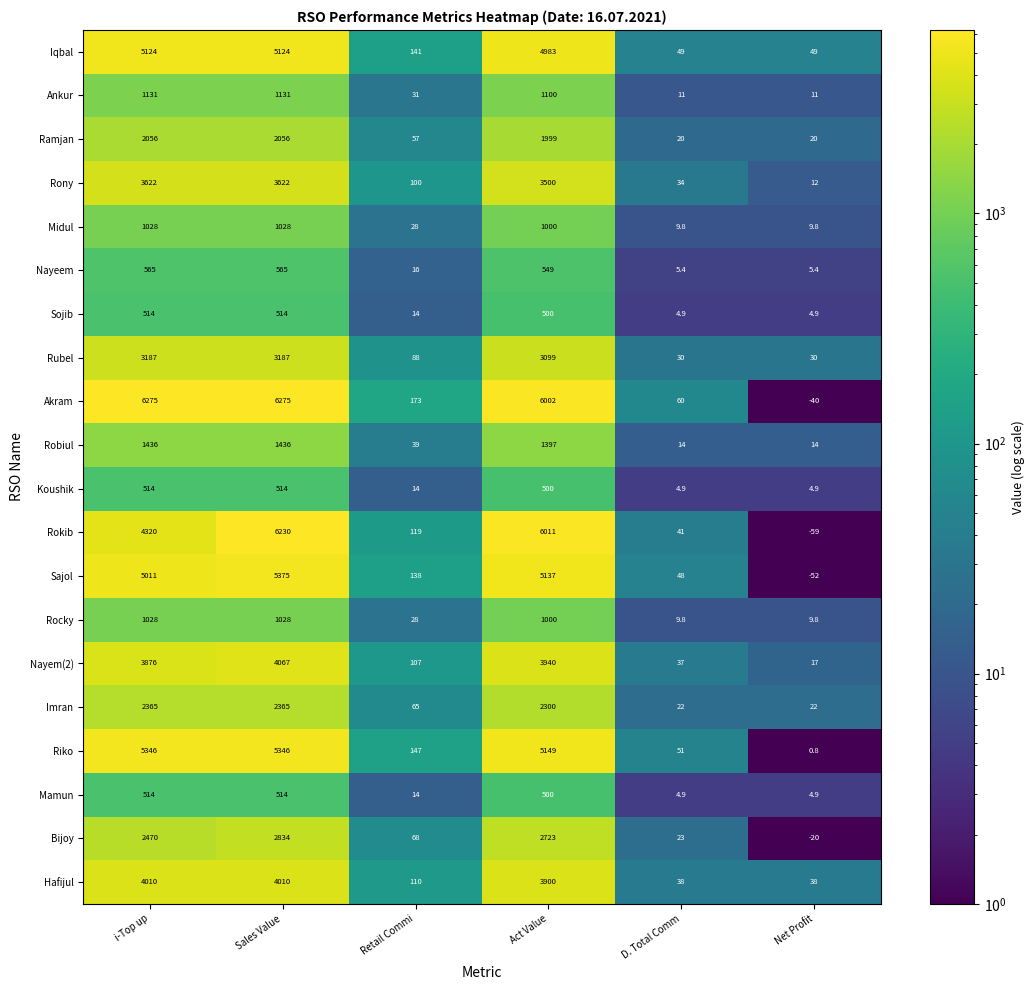

At which label does Iqbal first exceed 4983?

i-Top up